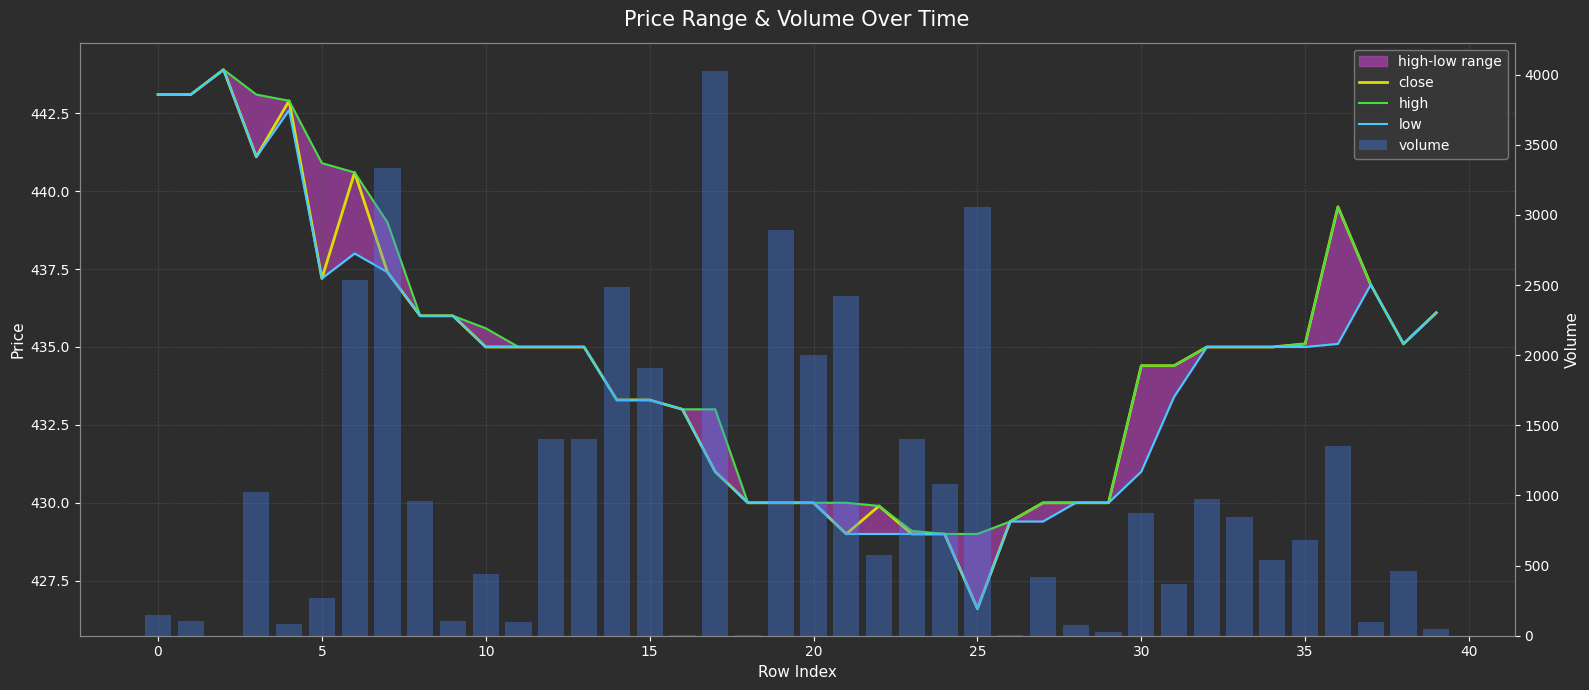

Does the chart contain any negative values?

No